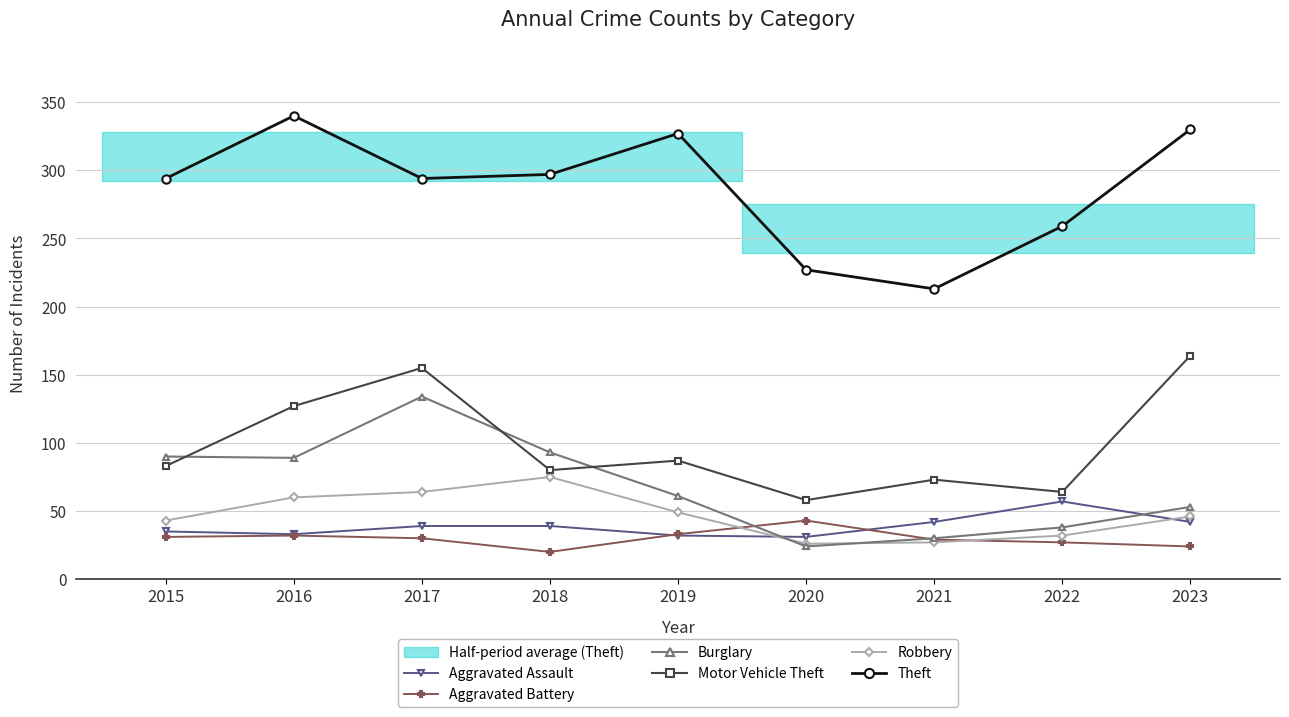

What is the difference between the maximum and second lowest values in the Motor Vehicle Theft series?

100